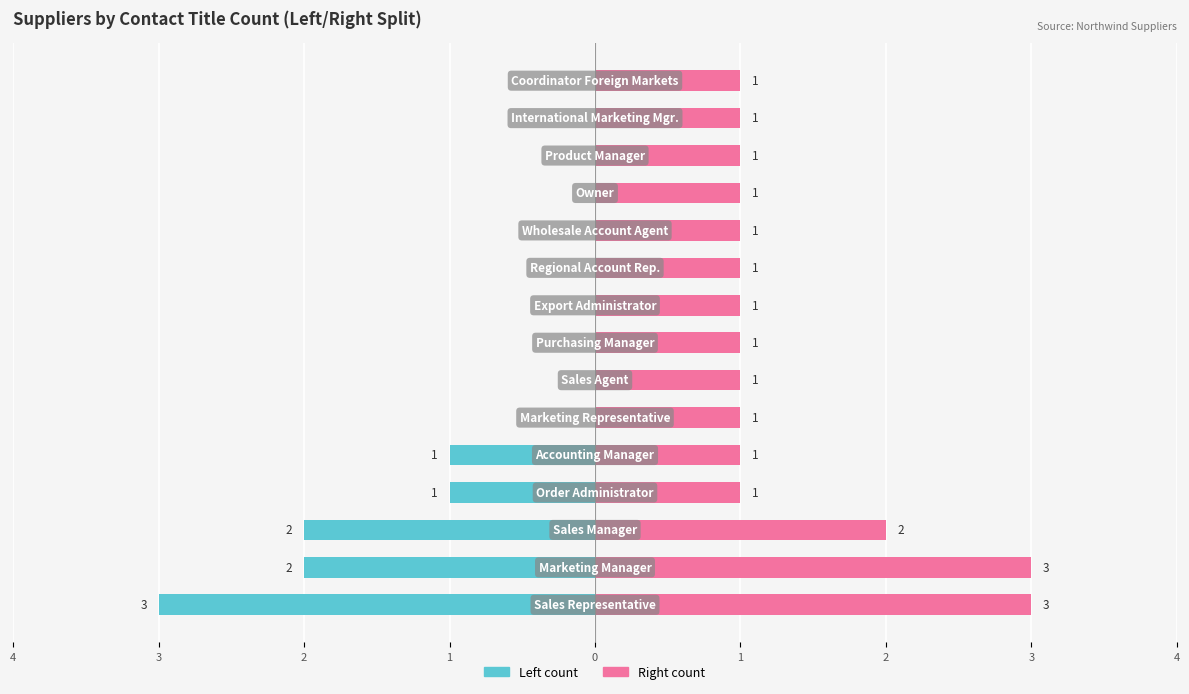

The Owner-occupied series shows -2 at 9. True or false?

False